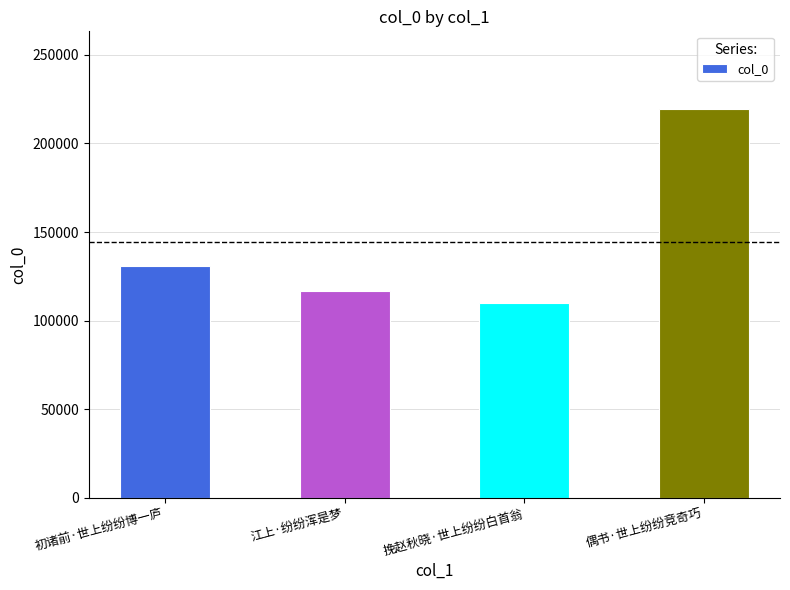

Reading left to right, what are all the values shown in this chart?

131063	116529	110067	219414